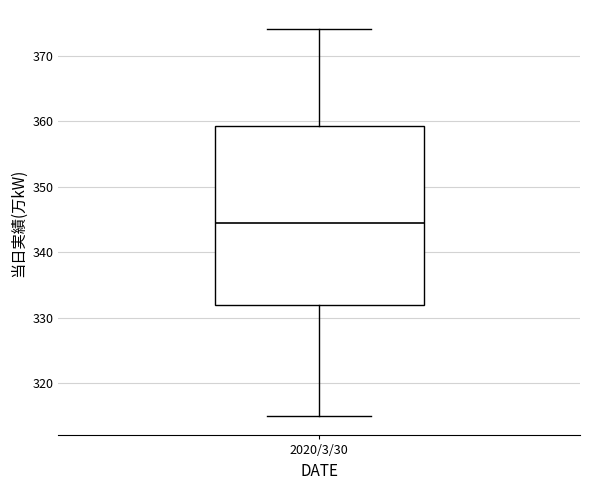

Read this box plot against the y-axis: the position of the median line, the range covered by the box, and the ends of both whiskers. The values are not printed on the chart, so give them approximately, as read against the axis.

median 345, box 332 to 359, whiskers 315 to 374